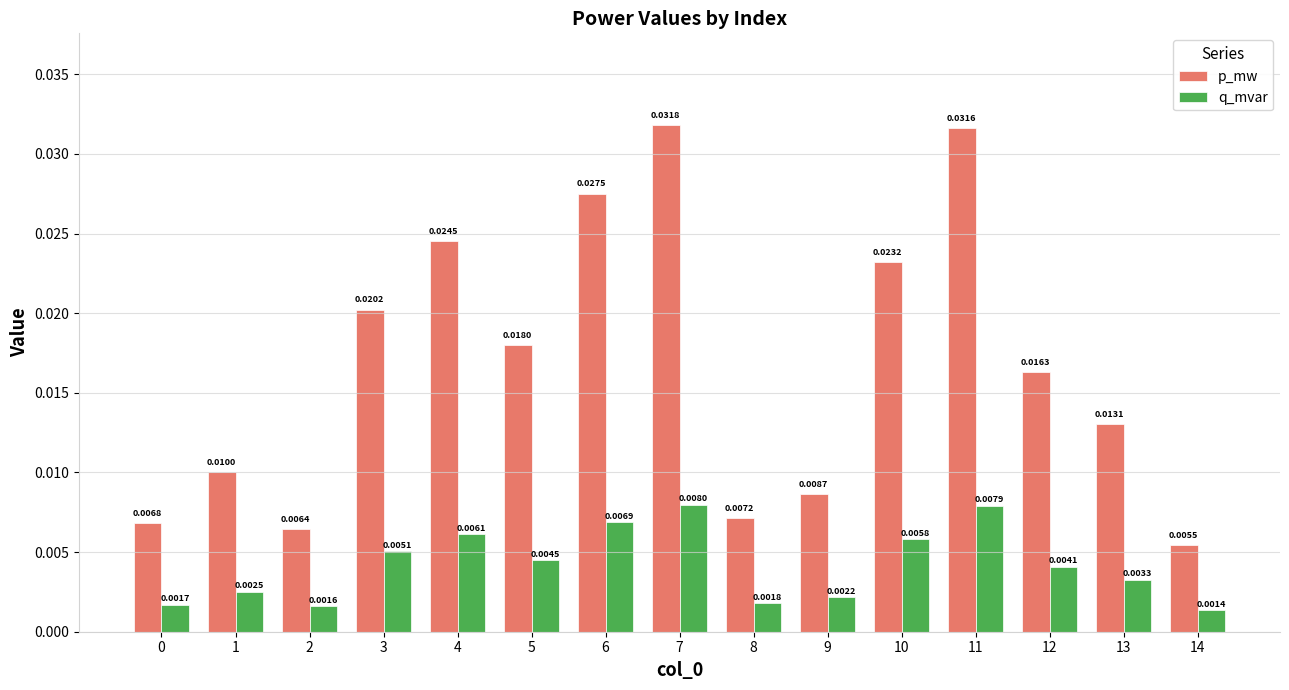

What are all the series names shown in the legend?

p_mw, q_mvar